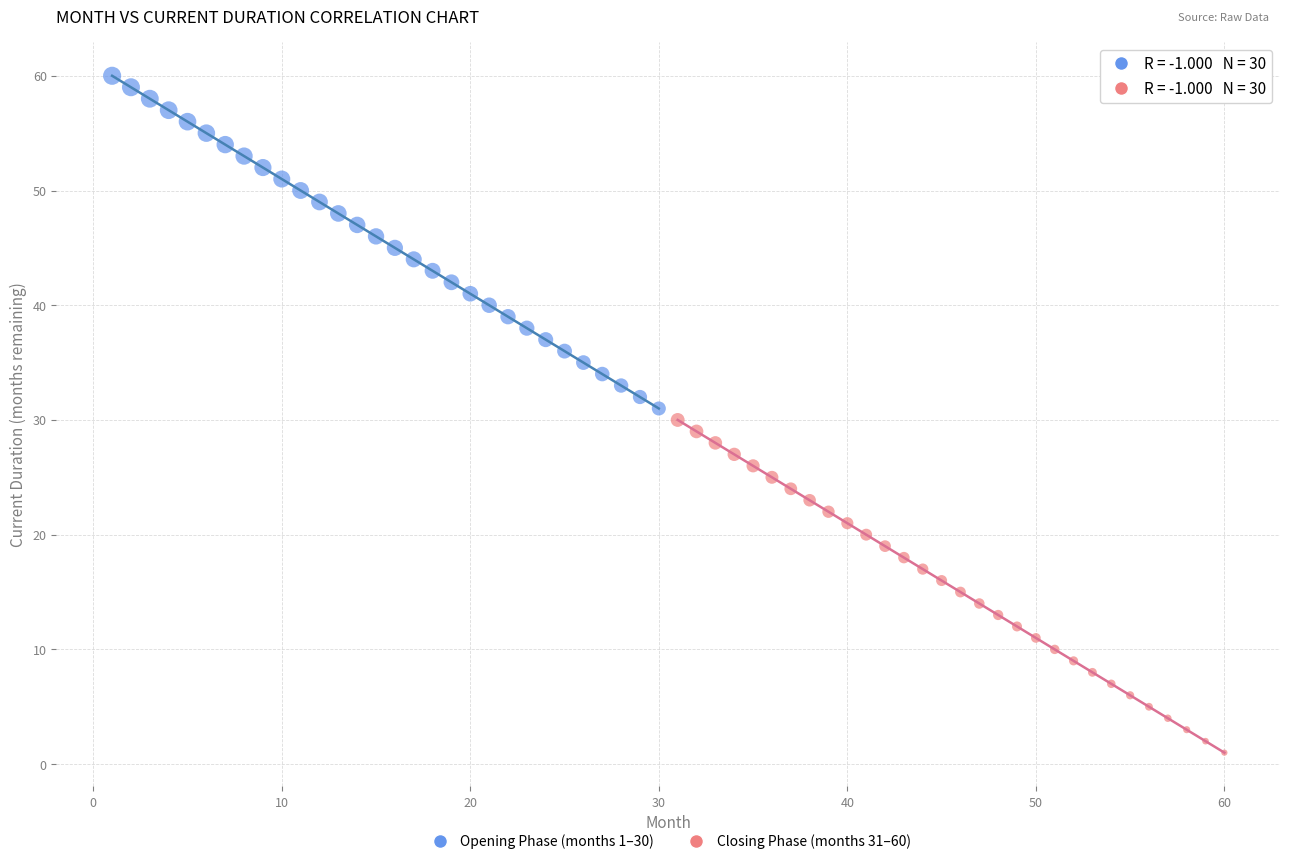

Which series reaches the minimum Y coordinate?

Closing Phase (months 31–60)